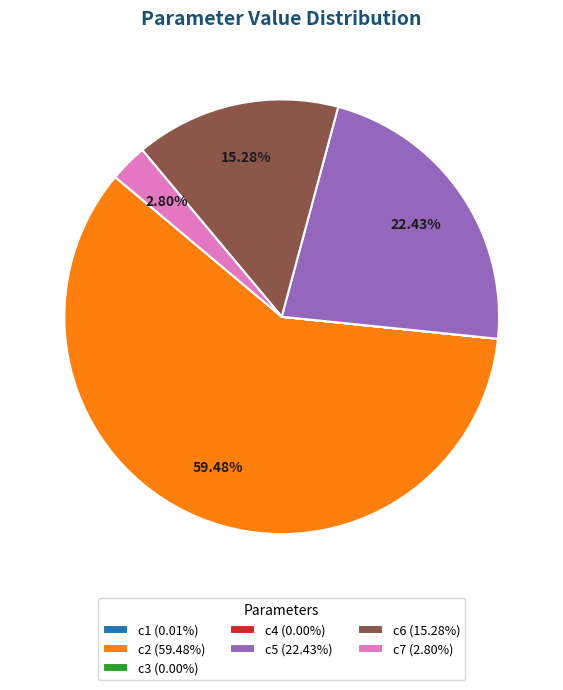

Does any single category account for the majority?

Yes